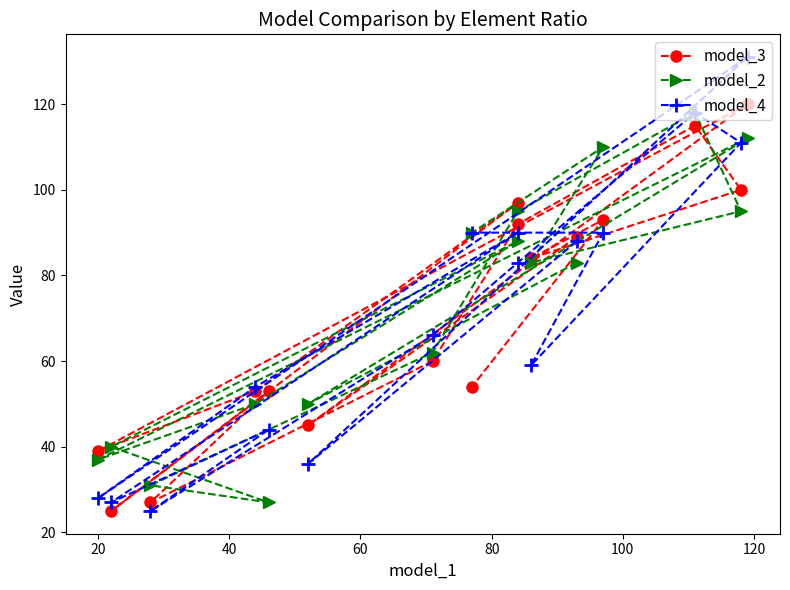

At 100, list the series in order from smallest to largest.

model_2, model_4, model_3